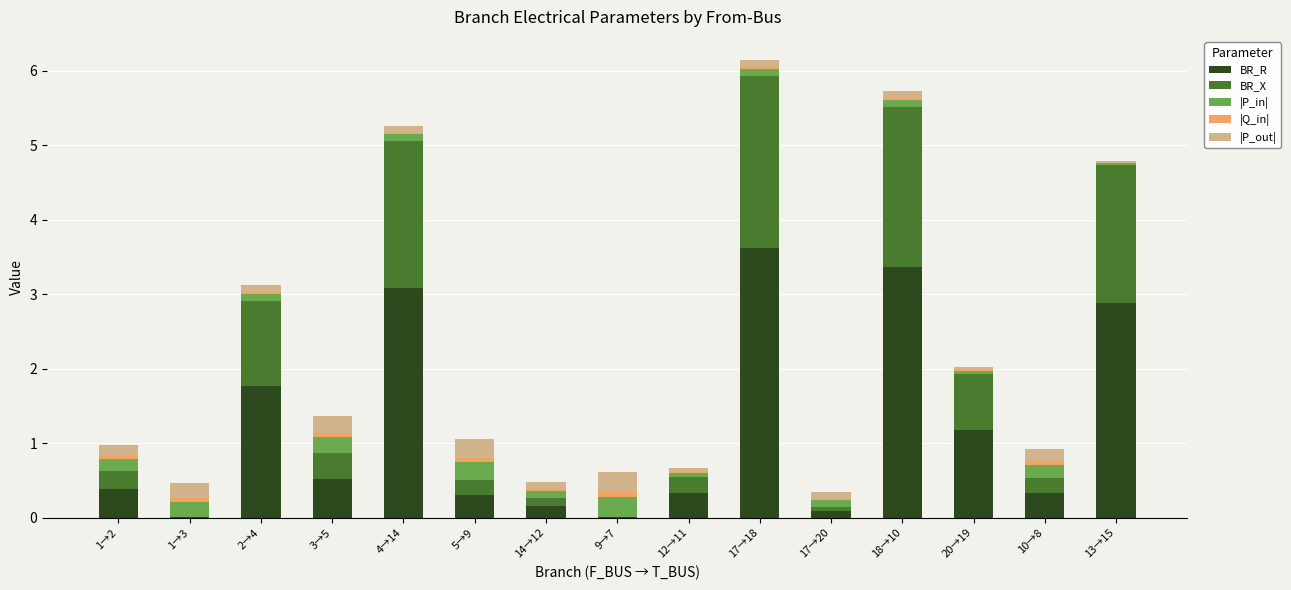

At which label does BR_R reach its peak?

17→18